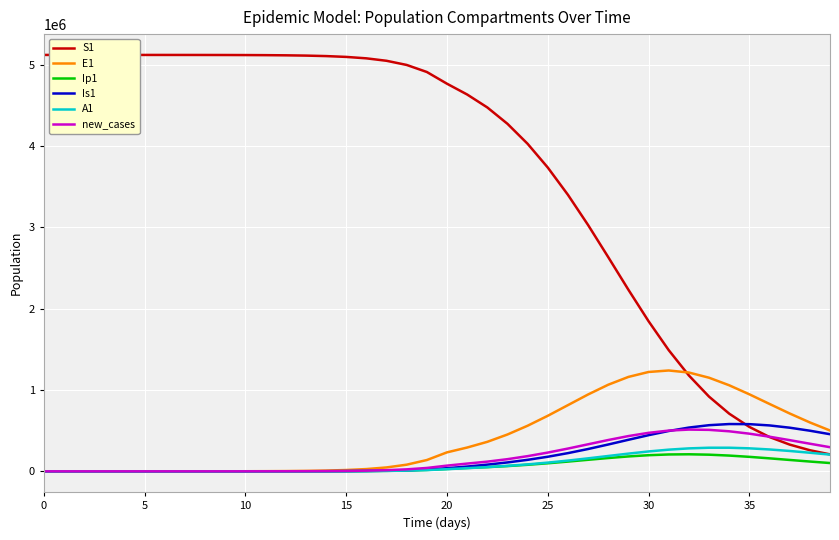

Count the number of data series in this chart.

6